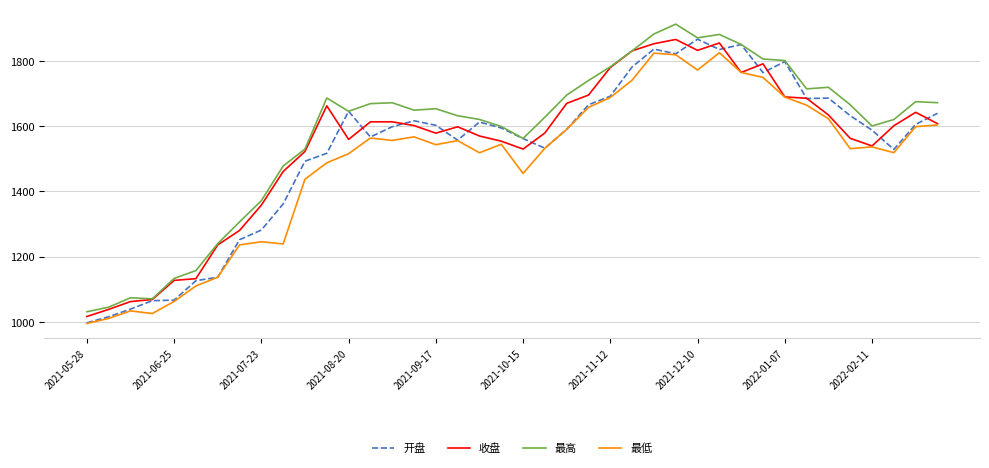

True or false: 最低 and 最高 cross at least once.

False